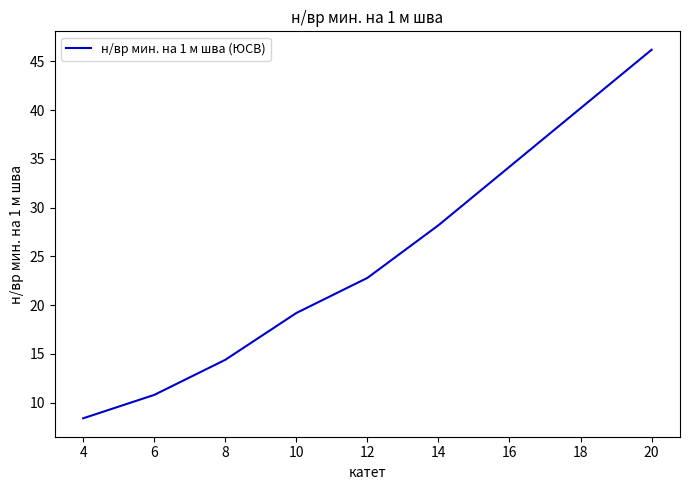

What is the sum of all values?

246.6